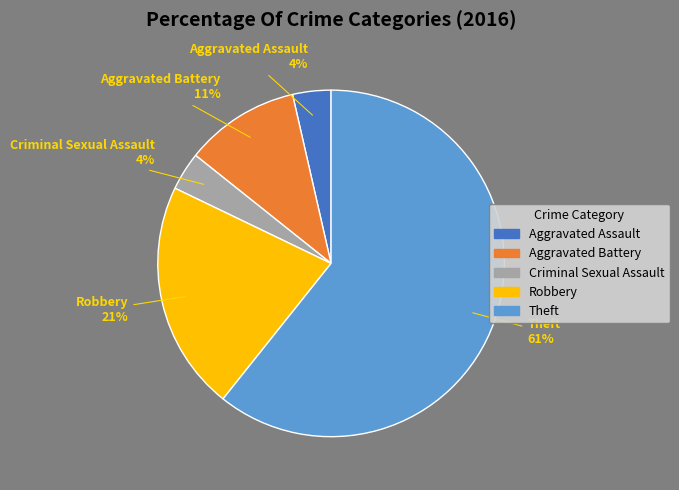

Which category has the biggest portion of the pie?

Theft